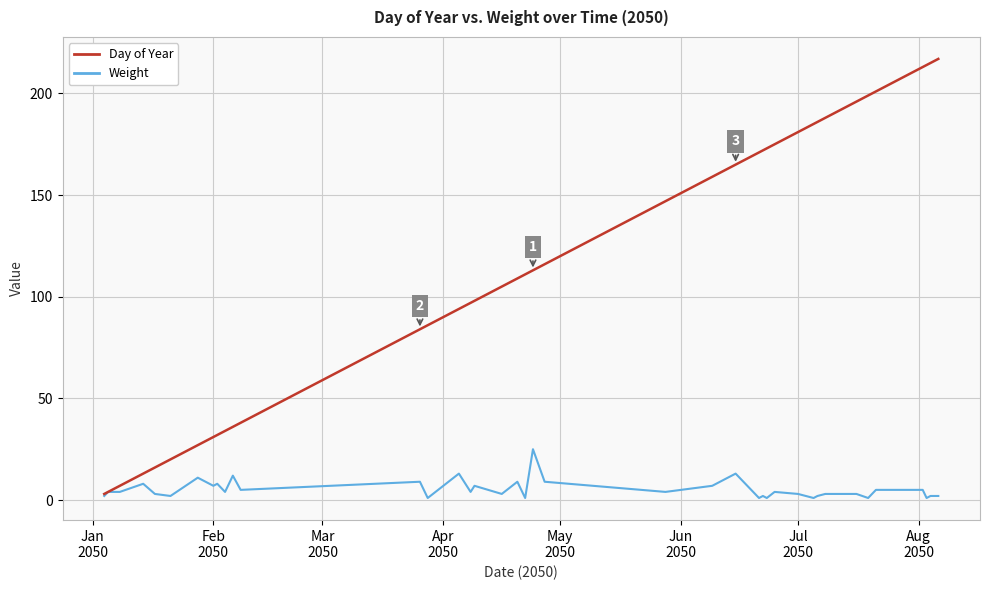

Which series has the widest spread of values?

Day of Year